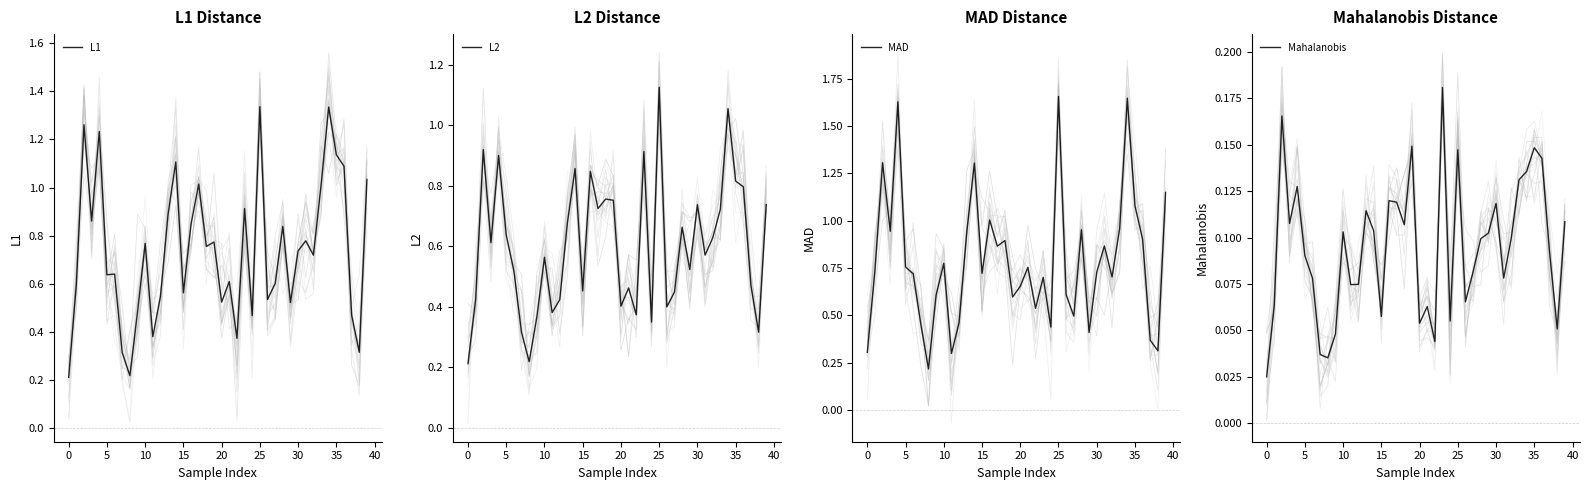

What is the value of the L2 point at the 2nd from the left?

0.4